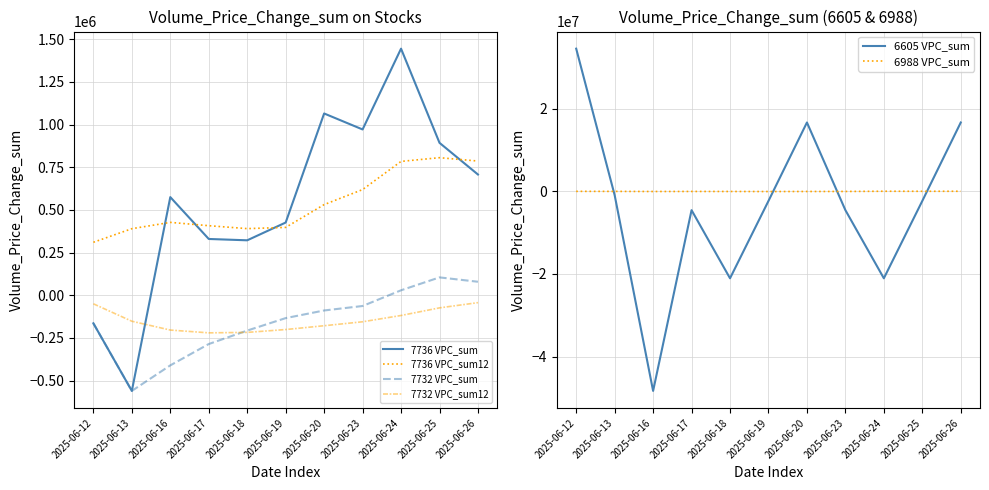

Rank the categories by 7732 VPC_sum value from highest to lowest.

2025-06-25, 2025-06-26, 2025-06-24, 2025-06-23, 2025-06-20, 2025-06-19, 2025-06-12, 2025-06-18, 2025-06-17, 2025-06-16, 2025-06-13